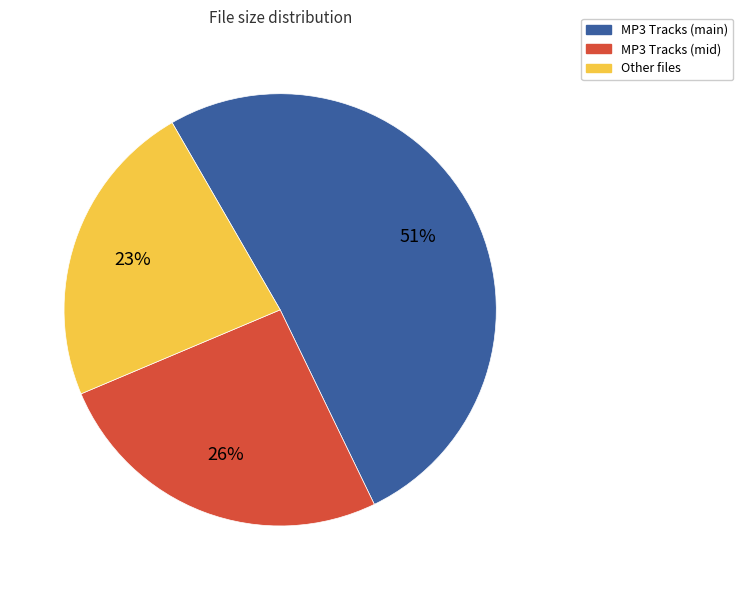

To the nearest percent, what is the combined percentage of MP3 Tracks (main) and Other files?

74%